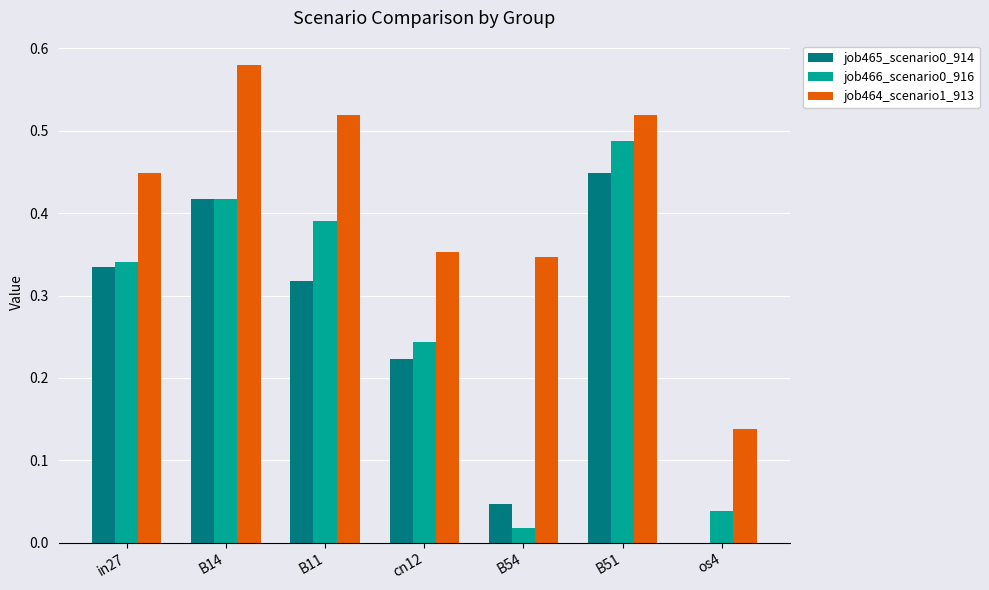

Between B54 and os4, which series saw the biggest shift?

job464_scenario1_913